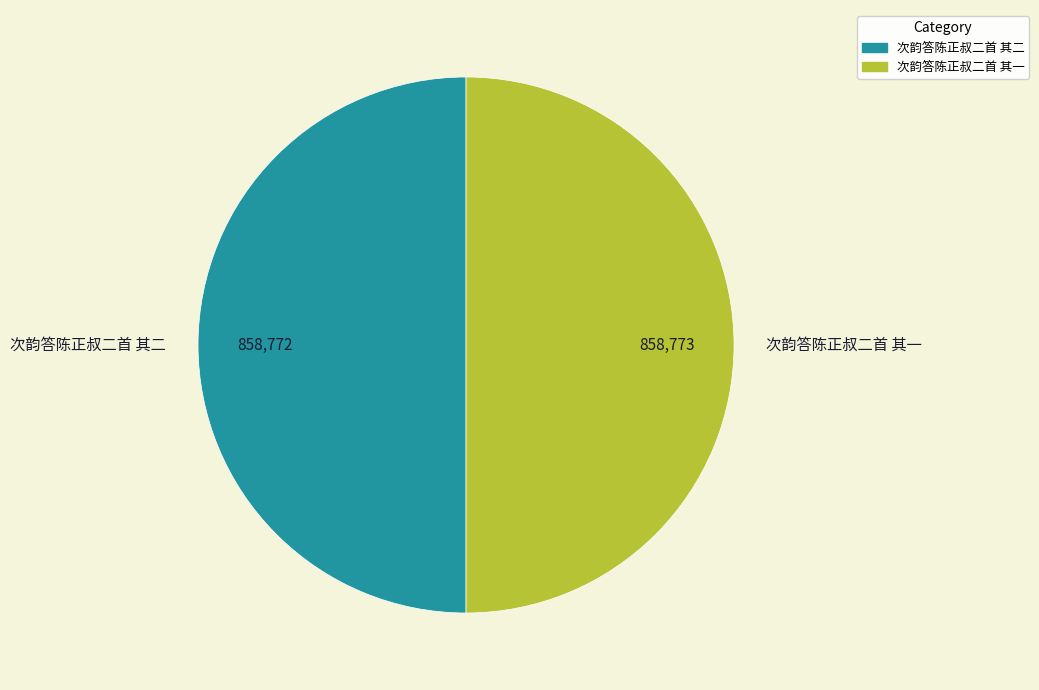

The 次韵答陈正叔二首 其二 slice represents 50% of the pie. True or false?

True